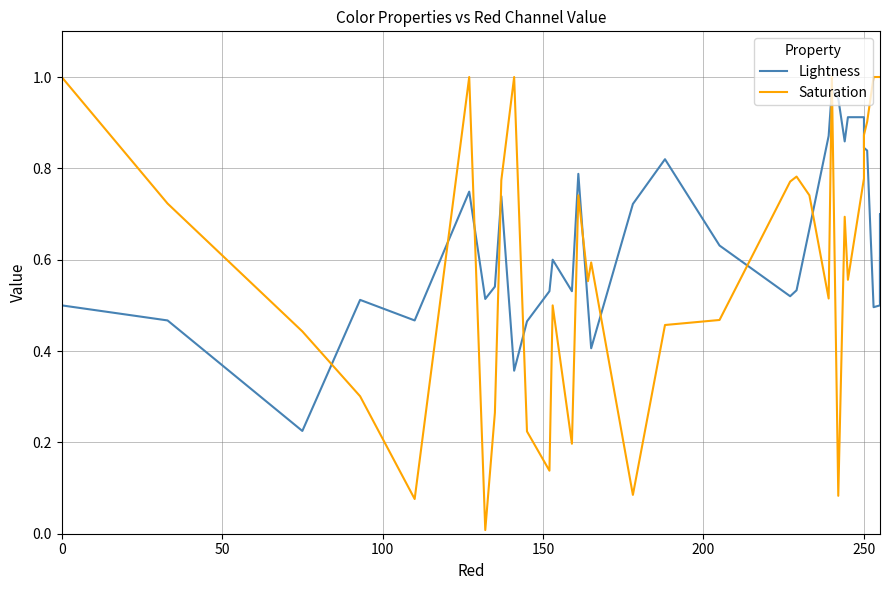

What is the average value of the Saturation series?

0.7